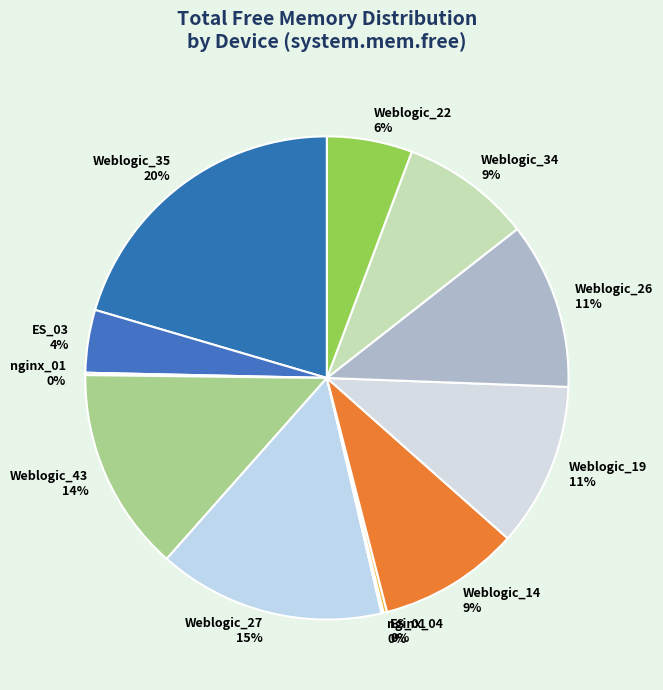

Does any single category account for the majority?

No